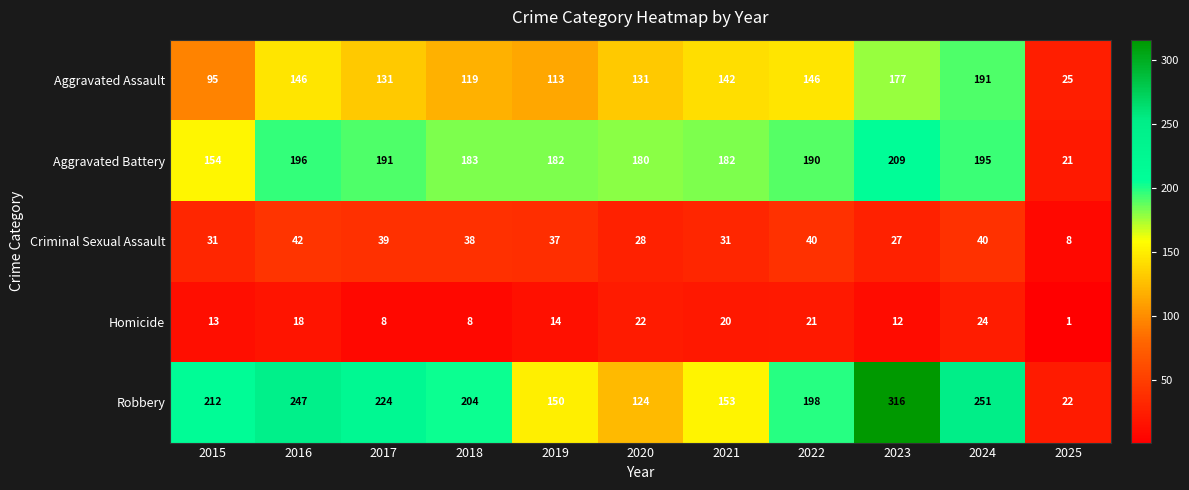

At how many categories does at least one series exceed 285?

1